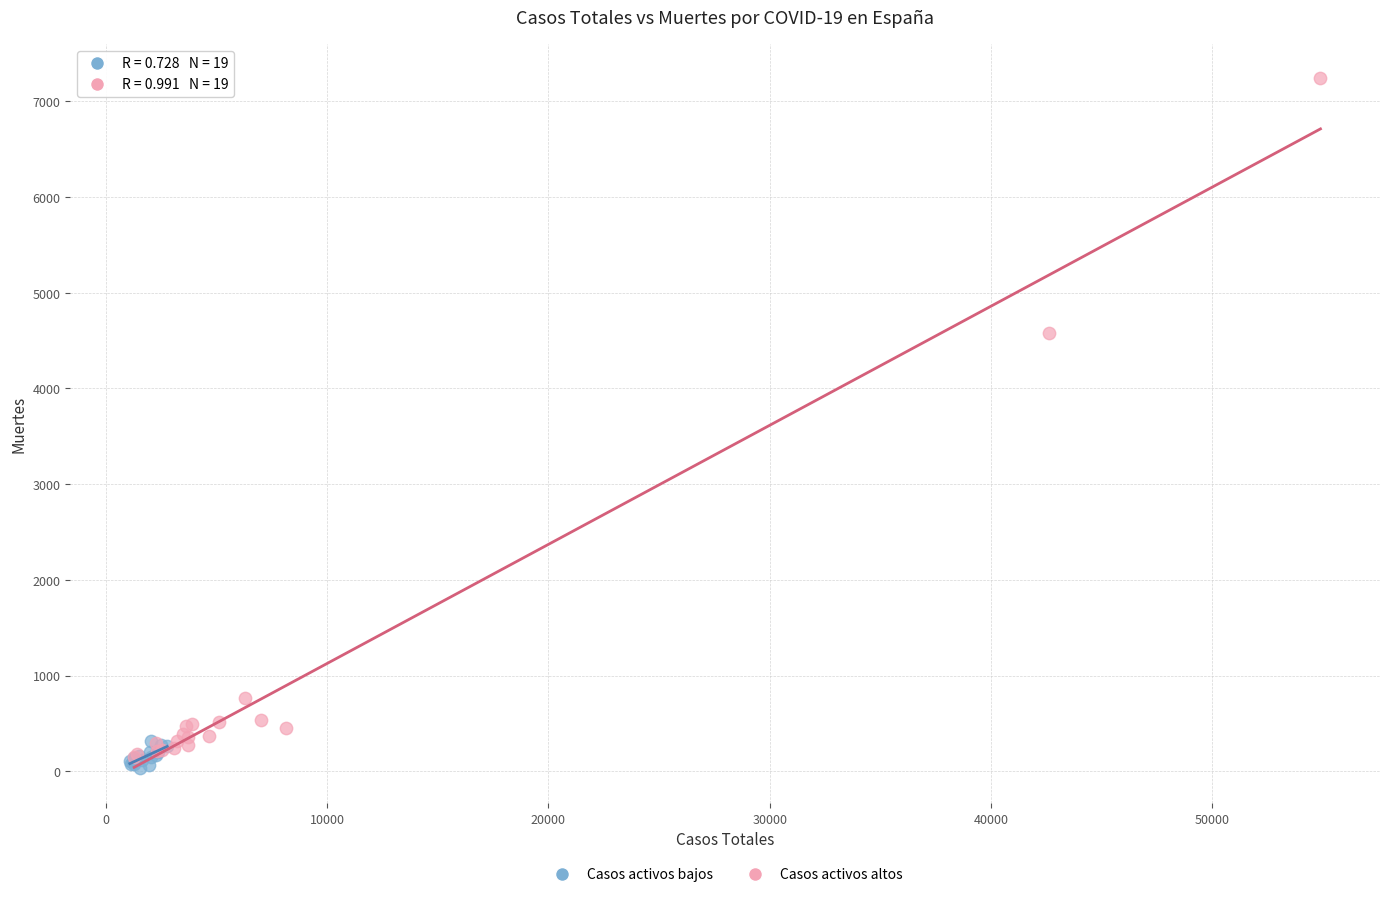

Which series reaches the maximum Y coordinate?

Casos activos altos